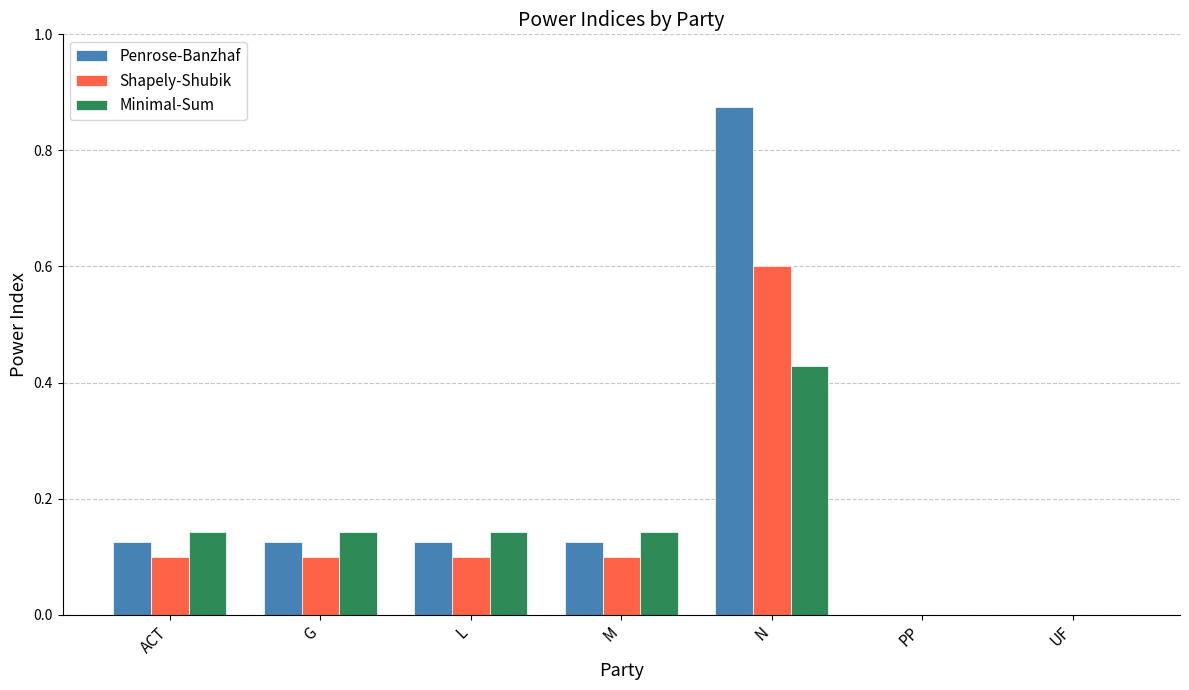

What is the sum of all Shapely-Shubik values?

1.0